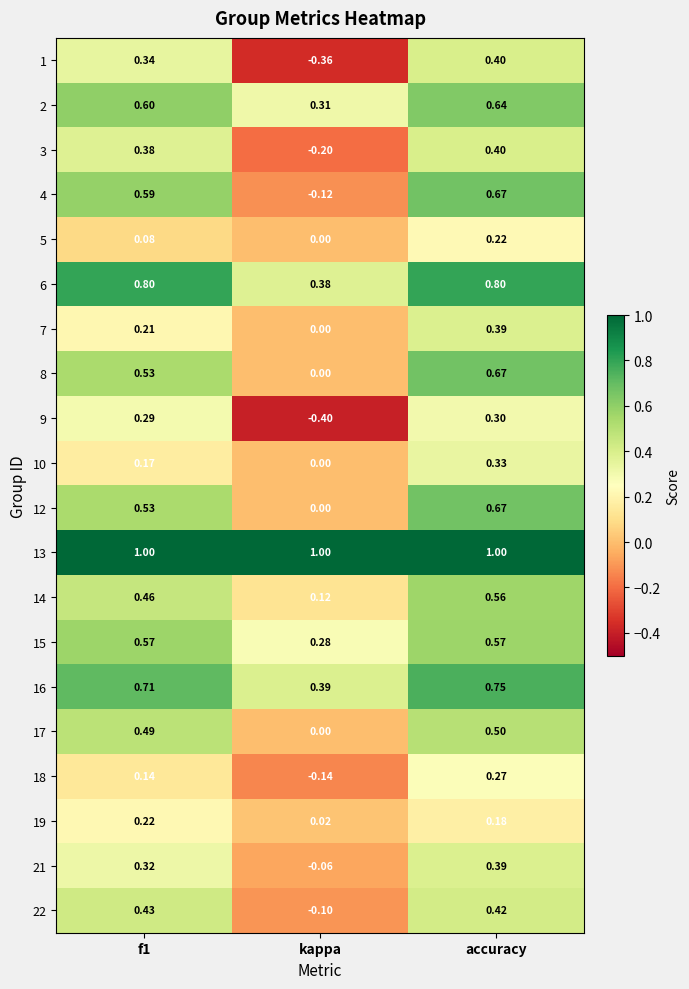

Is the value of 17 at accuracy greater than the value of 8 at f1?

No